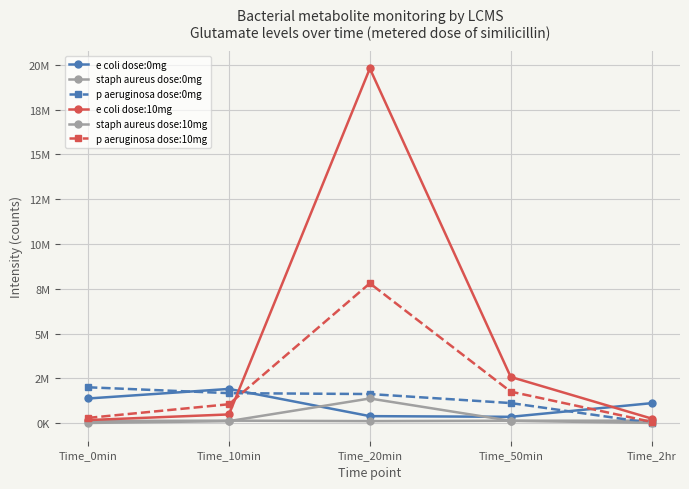

Which series changed the most between Time_20min and Time_50min?

e coli dose:10mg